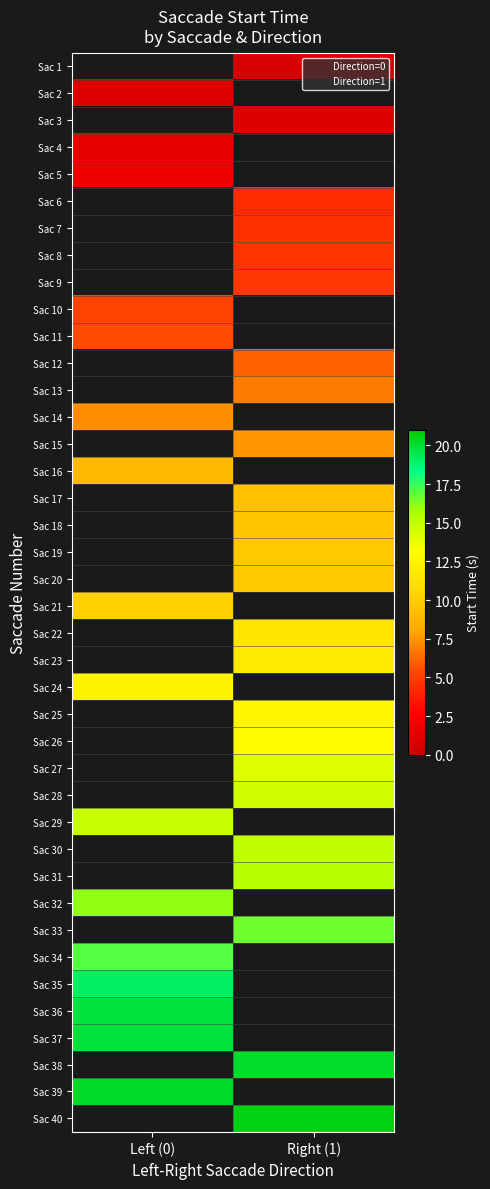

Between Right (1) and Left (0), which is larger?

Left (0)